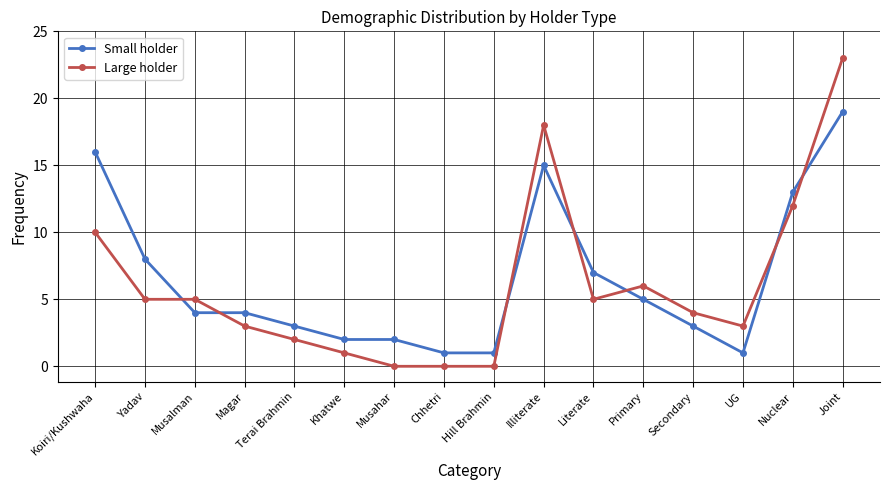

Which series ends up on top after the final intersection of Large holder and Small holder?

Large holder